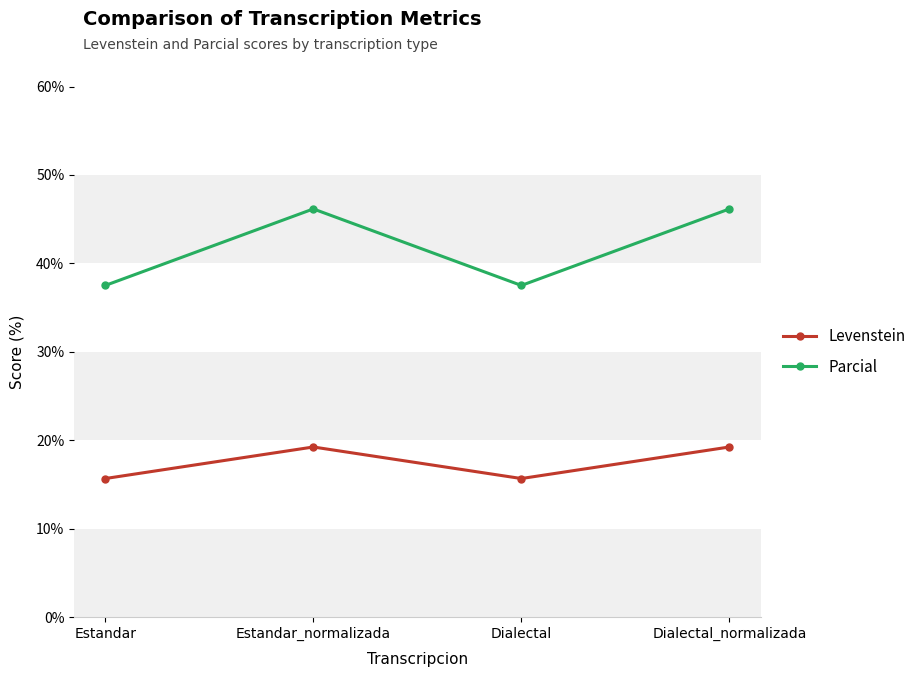

What is the smallest value displayed?

15.7